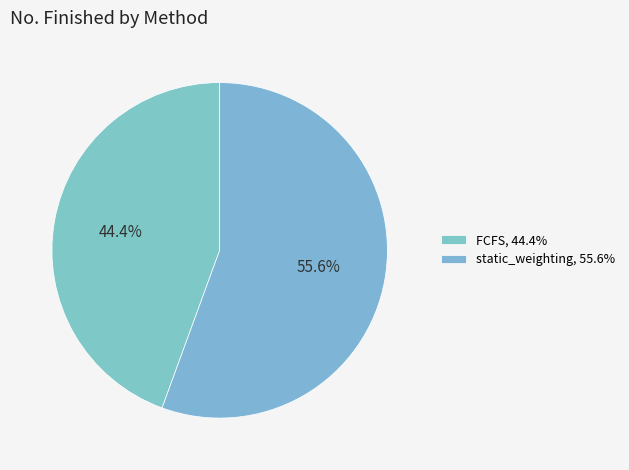

What percentage is the FCFS slice, to the nearest percent?

44%